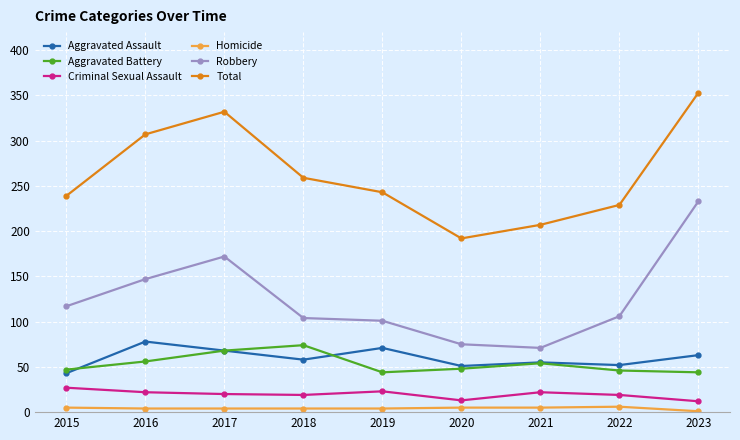

At which label is Total closest to 272?

2018